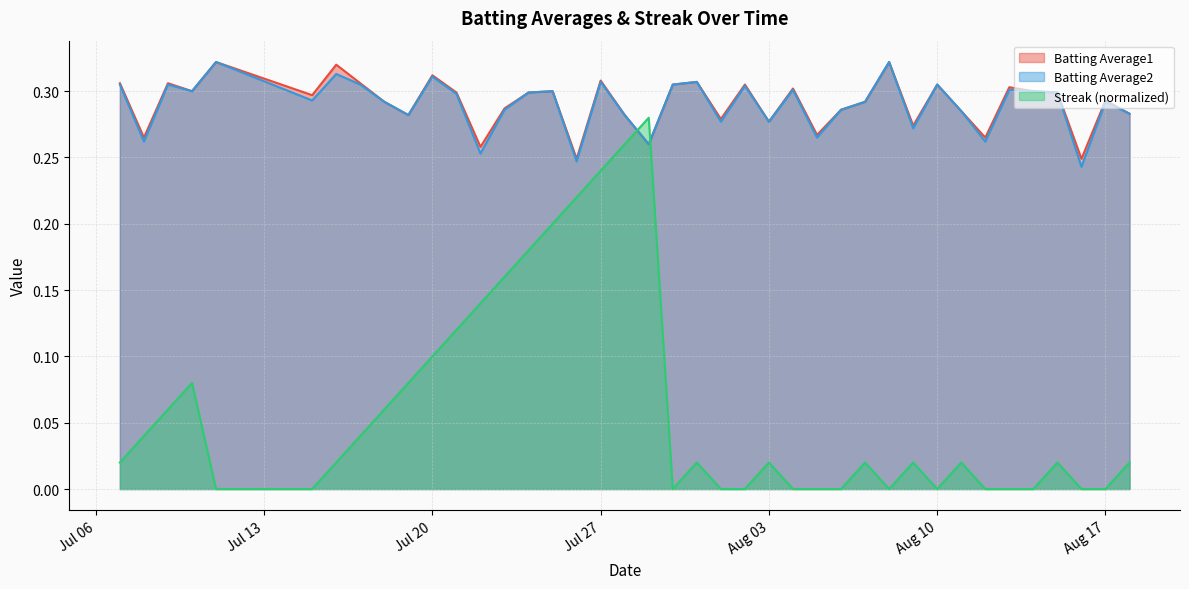

Does the chart have visible grid lines?

Yes